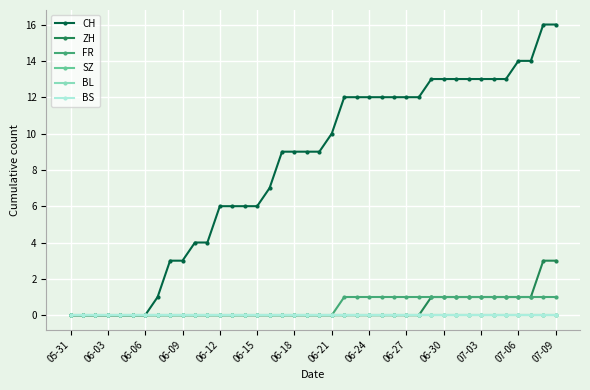

True or false: FR and CH cross at least once.

False